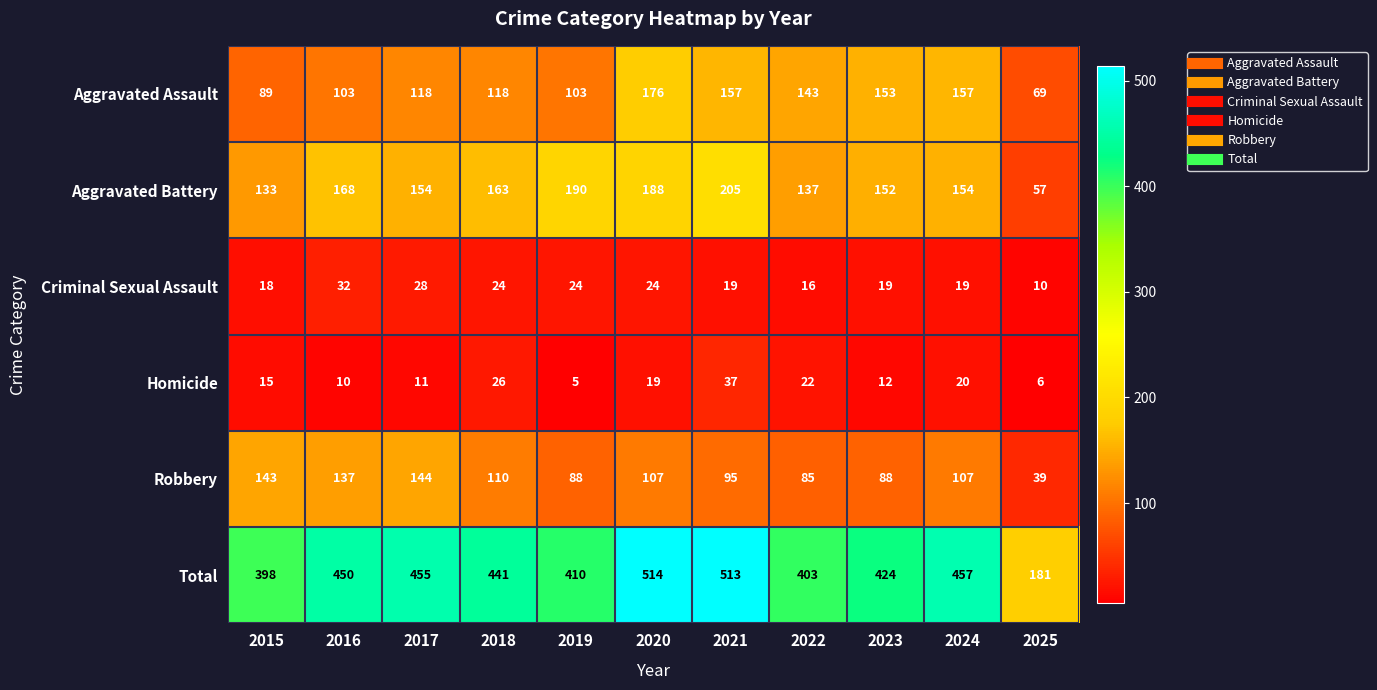

Between 2015 and 2019, which series saw the biggest shift?

Aggravated Battery